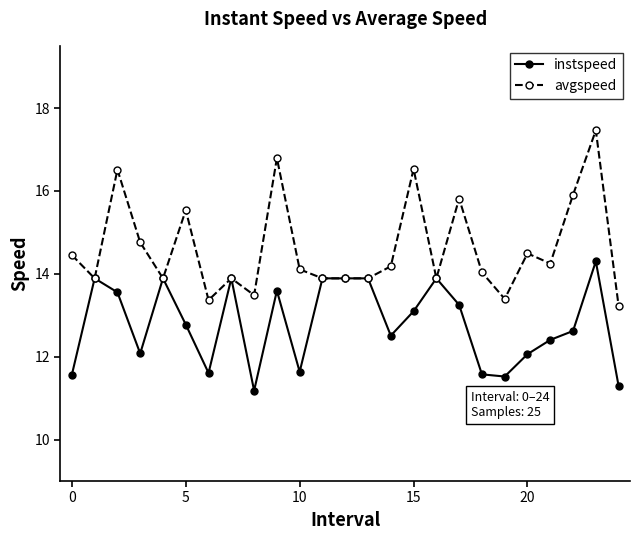

What is the value of the instspeed point at the 11th from the left?

11.6